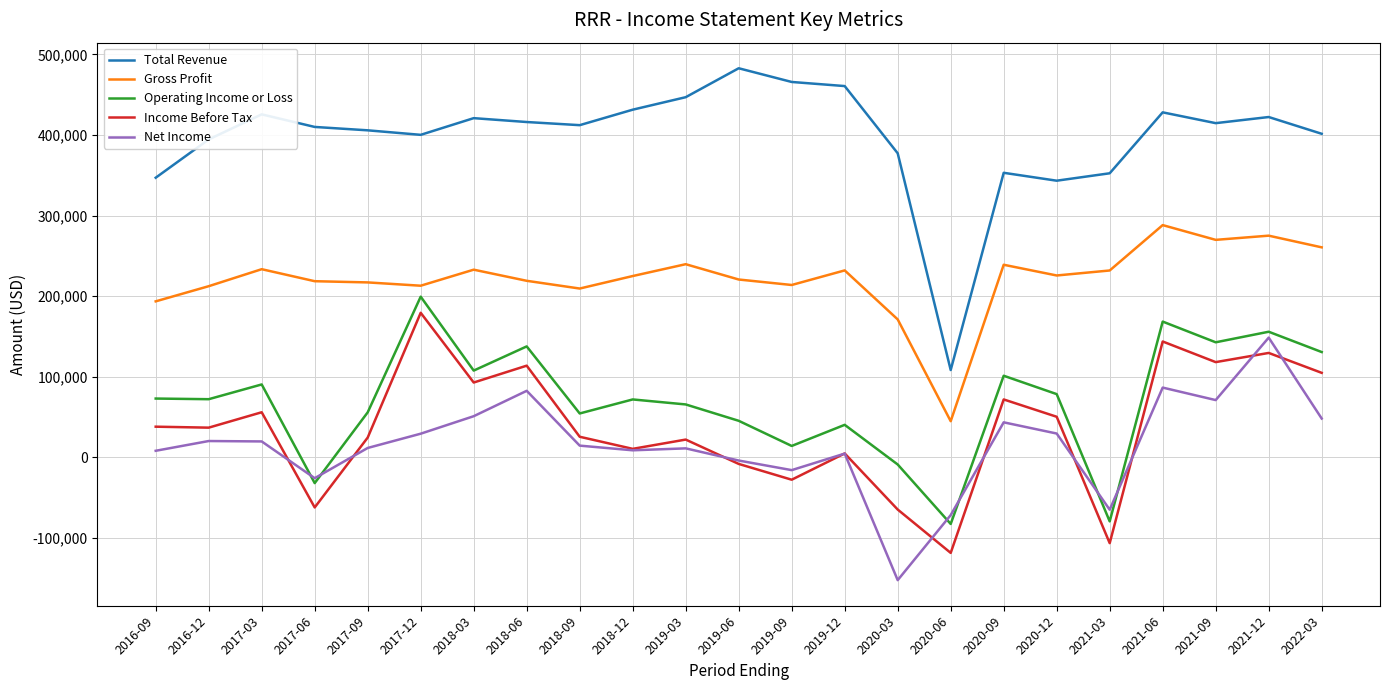

Which series has the largest range (max minus min)?

Total Revenue